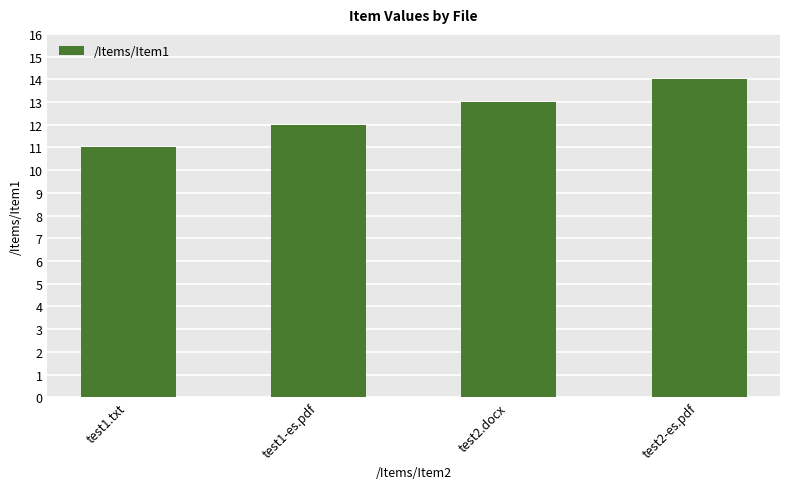

What is the difference between the values at test1-es.pdf and test2-es.pdf?

2